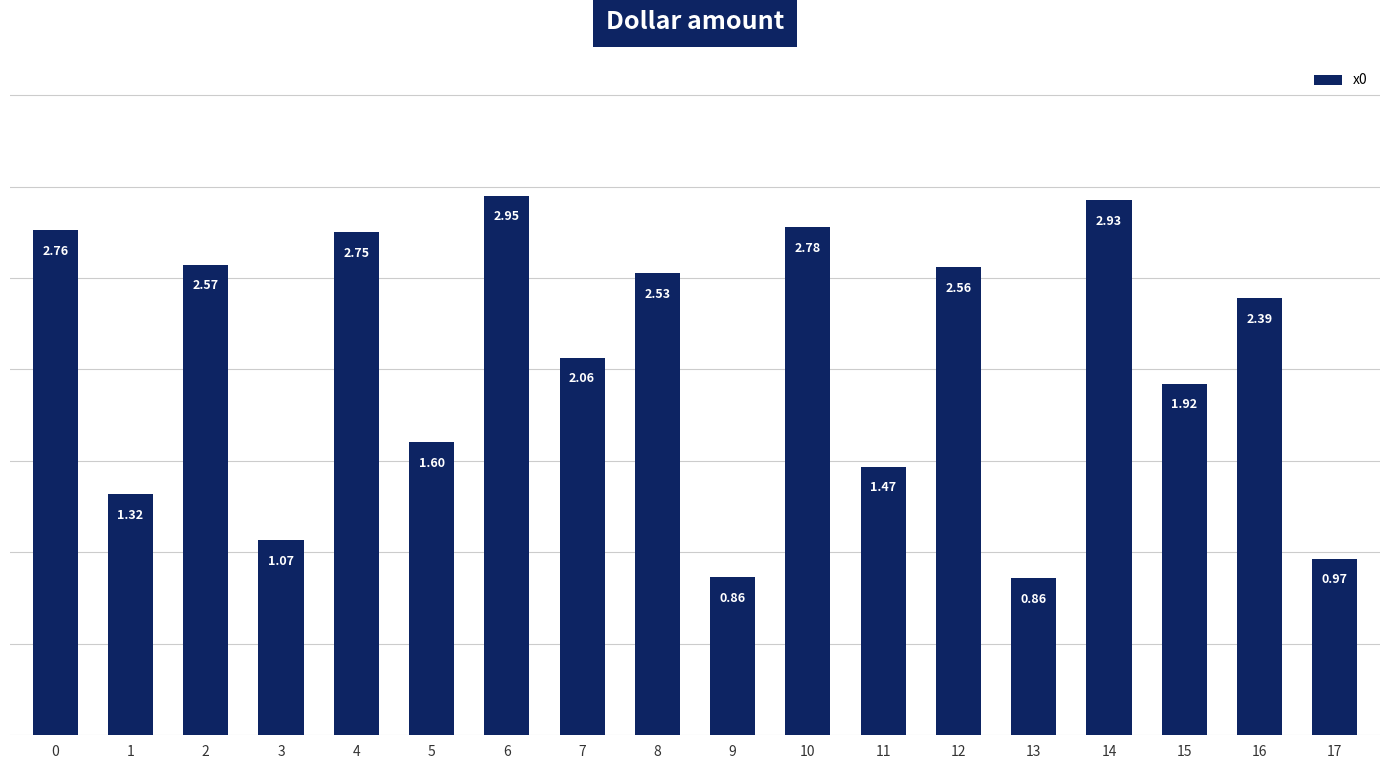

What is the difference between the values at 0 and 15?

0.8